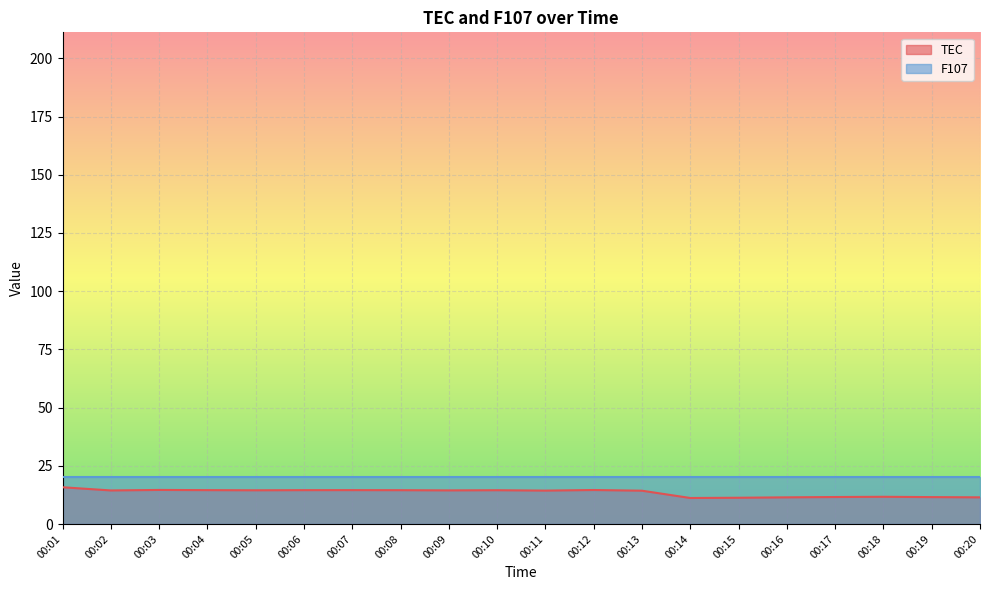

Which label corresponds to the smallest value in the chart?

00:14